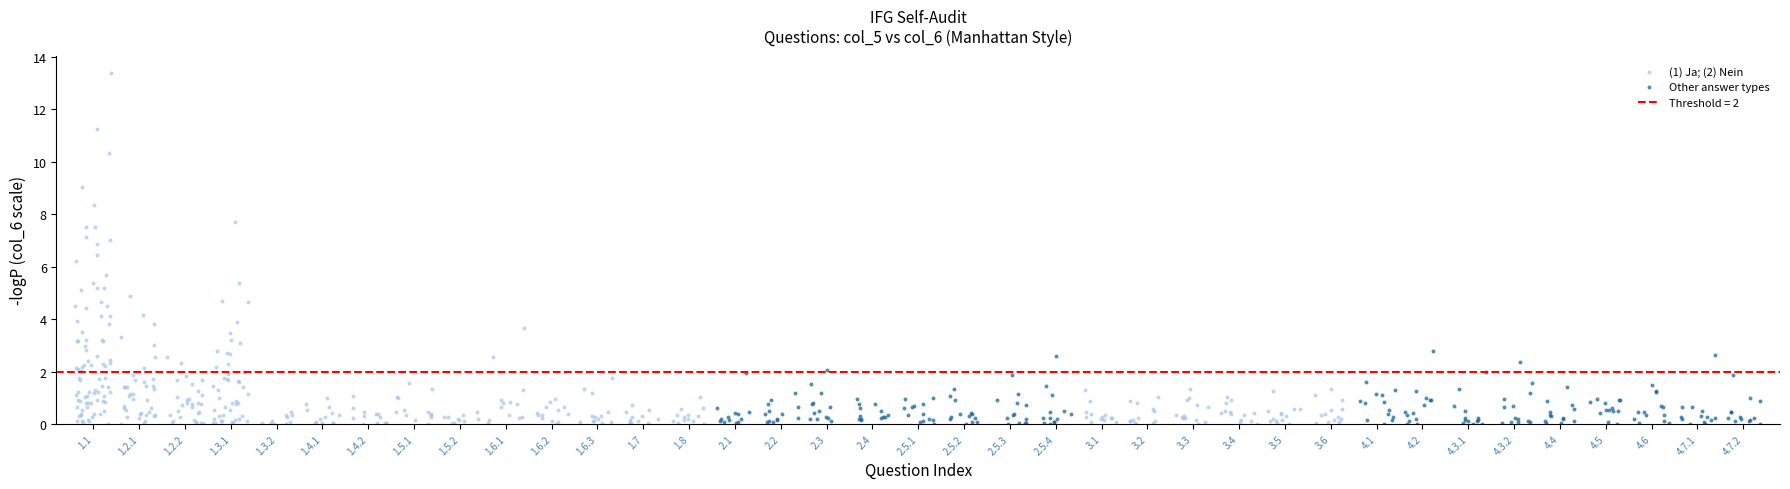

Which series has the largest Y range (max minus min)?

(1) Ja; (2) Nein